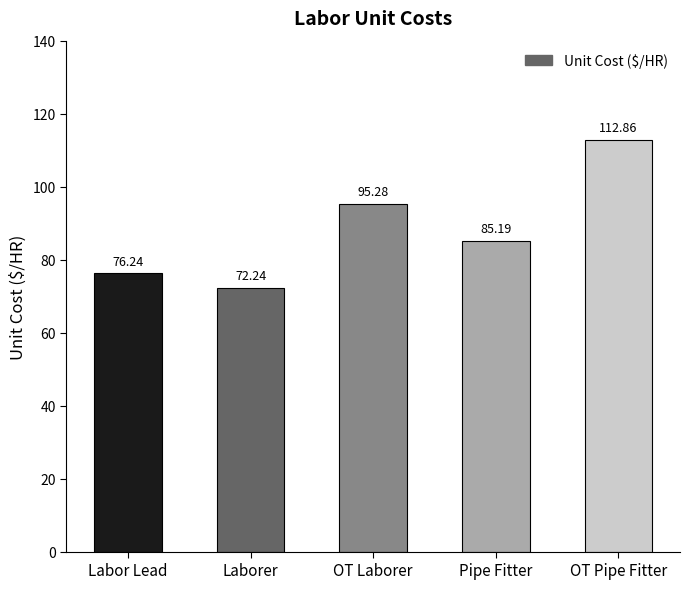

Reading left to right, list all the values displayed in this chart.

Labor Lead=76.2	Laborer=72.2	OT Laborer=95.3	Pipe Fitter=85.2	OT Pipe Fitter=112.9